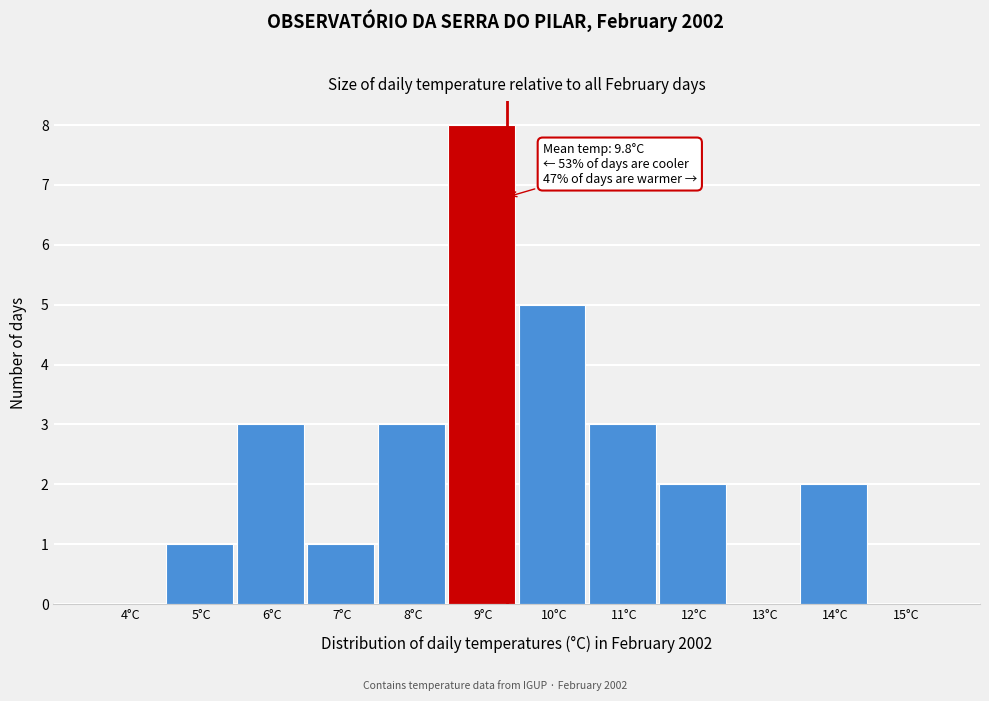

Reading left to right, transcribe all the data shown in this chart.

4°C=0	5°C=1	6°C=3	7°C=1	8°C=3	9°C=8	10°C=5	11°C=3	12°C=2	13°C=0	14°C=2	15°C=0